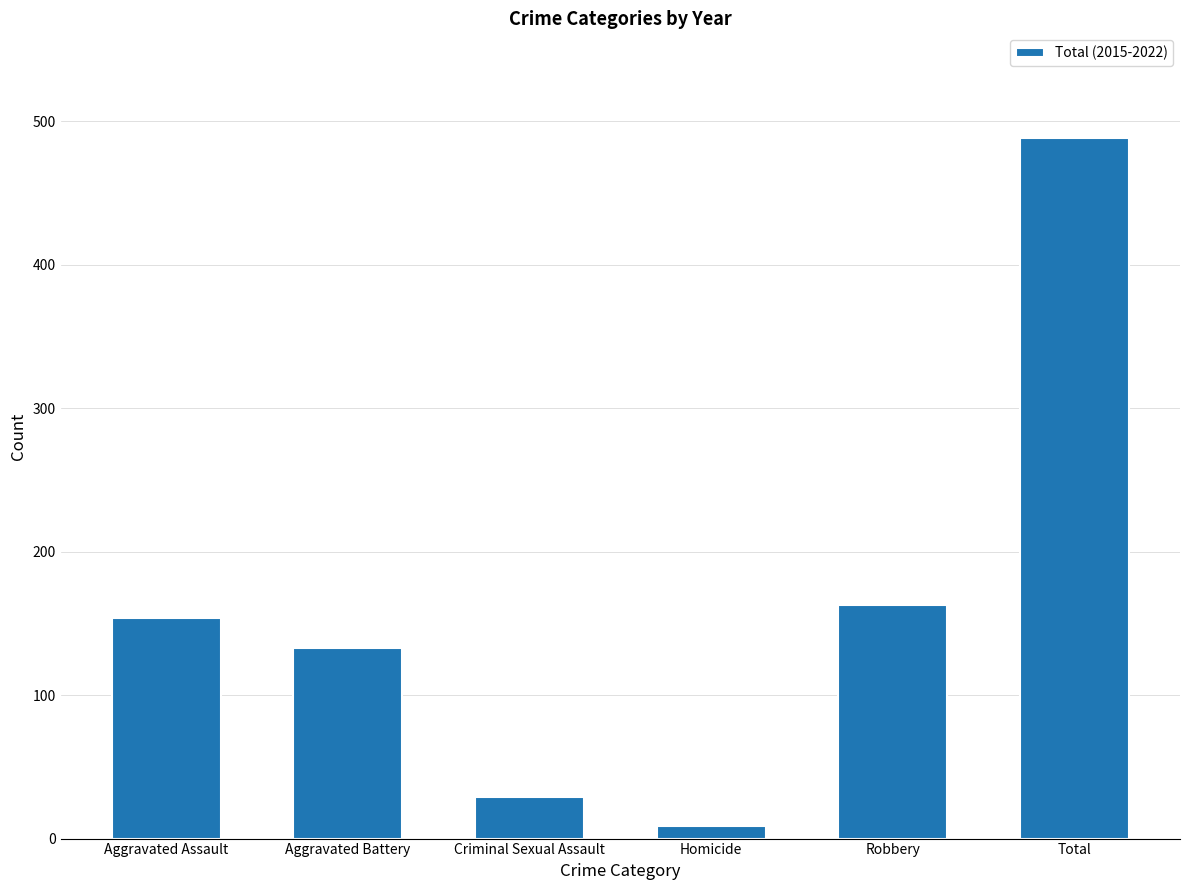

Reading left to right, list all the values displayed in this chart.

154	133	29	9	163	488